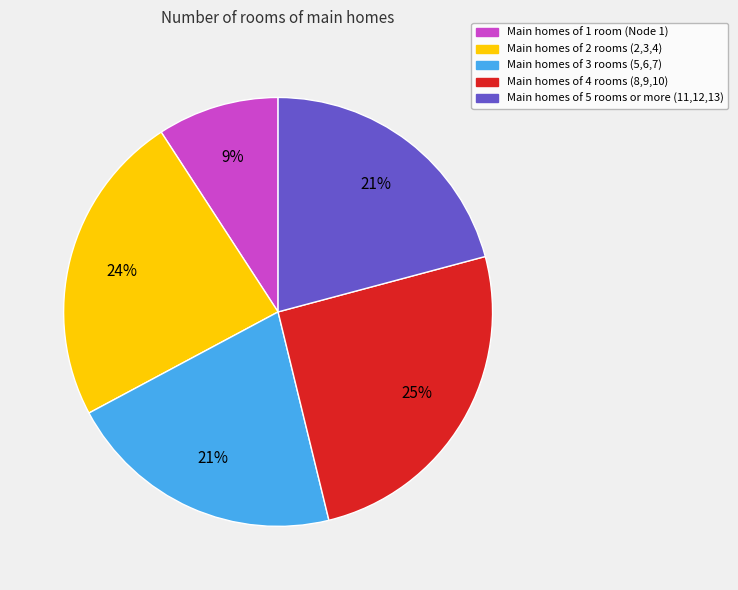

What is the largest slice in the pie chart?

Main homes of 4 rooms (8,9,10)